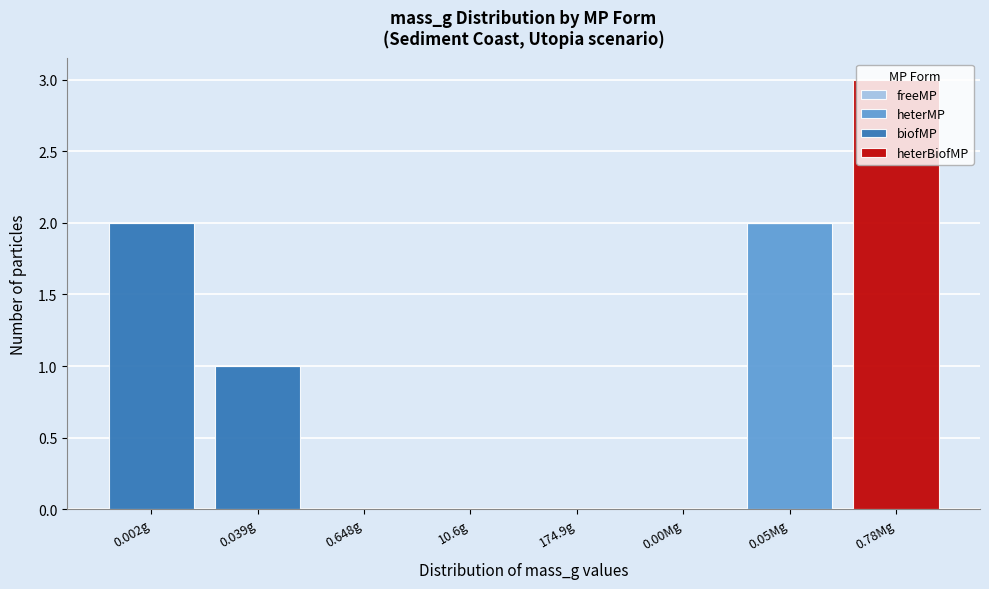

The value of heterMP at 10.6g is -1. True or false?

False